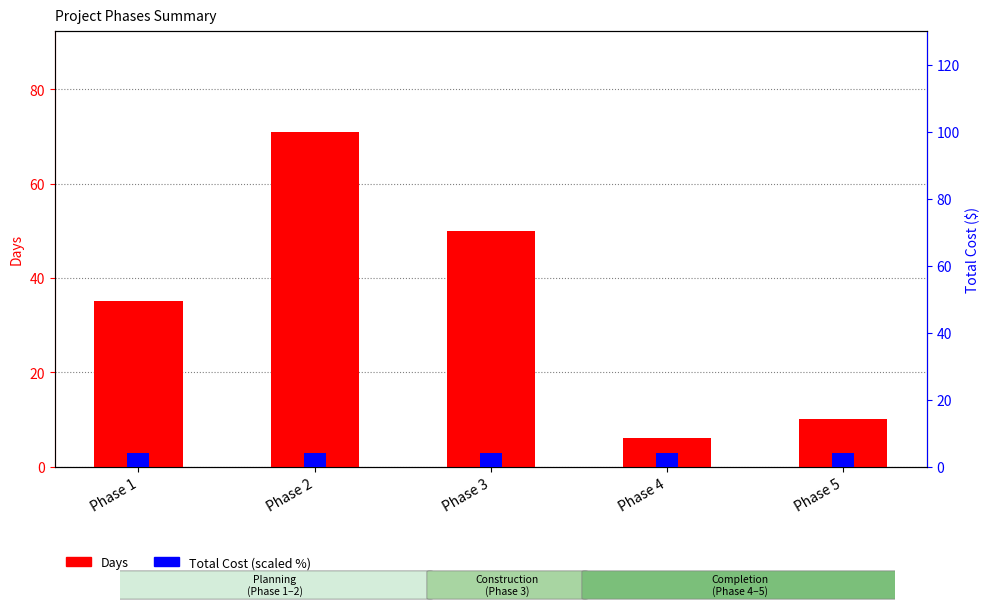

Which category has the lowest value in the Total Cost (scaled %) series?

Phase 1